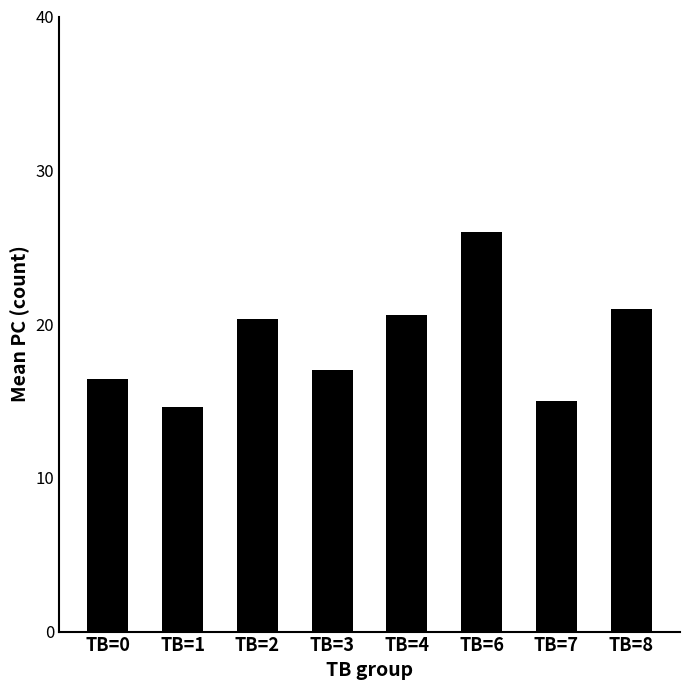

Which category has the highest value across all series?

TB=6